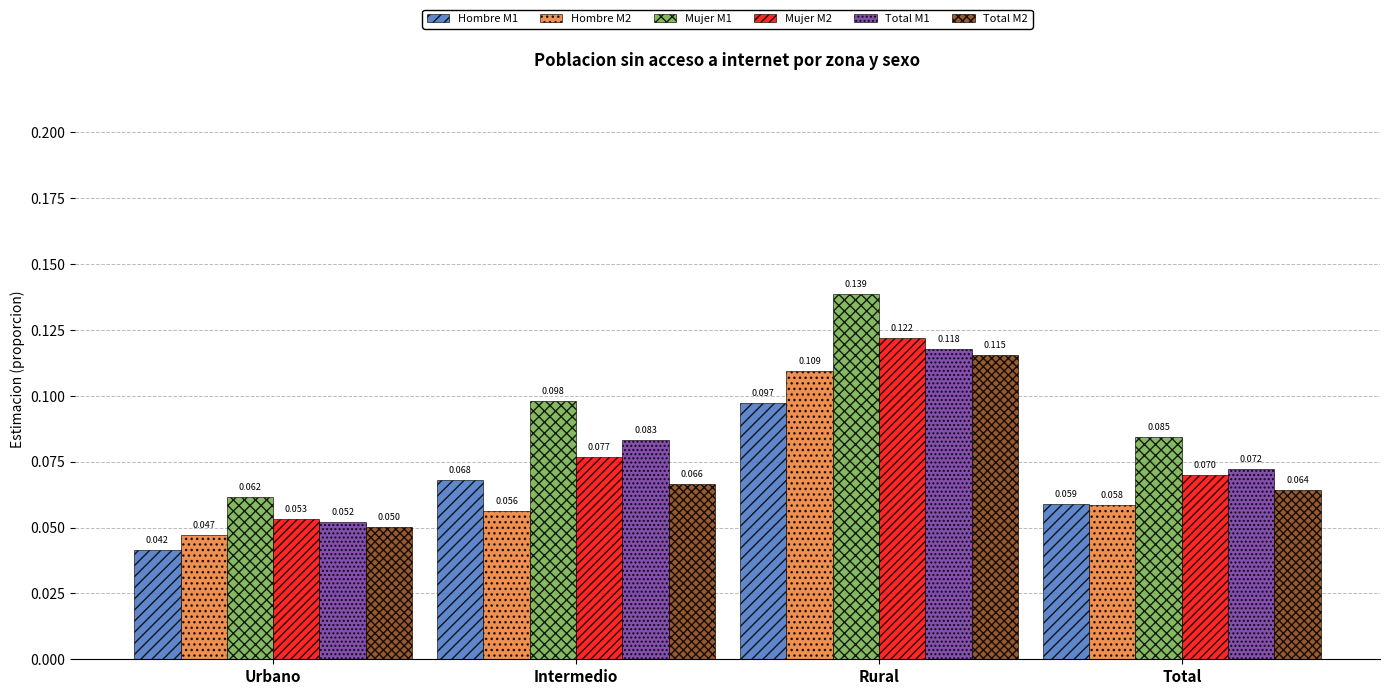

Where is Hombre M2 nearest to the value 0?

Urbano